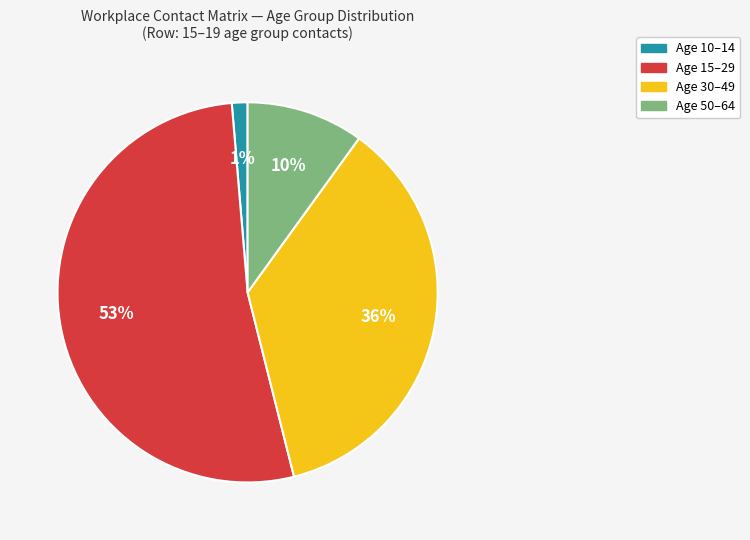

To the nearest percent, what is the average slice percentage?

25%